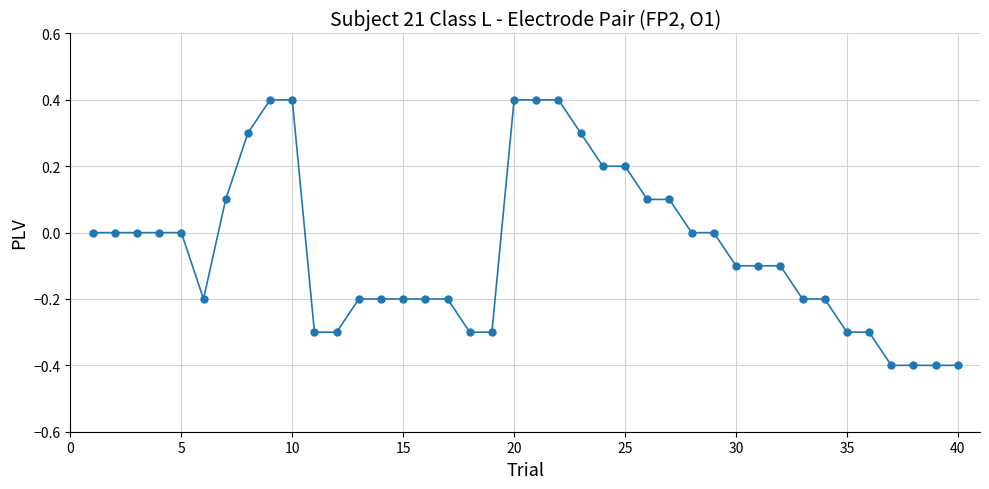

What is the minimum value shown in the chart?

-0.4